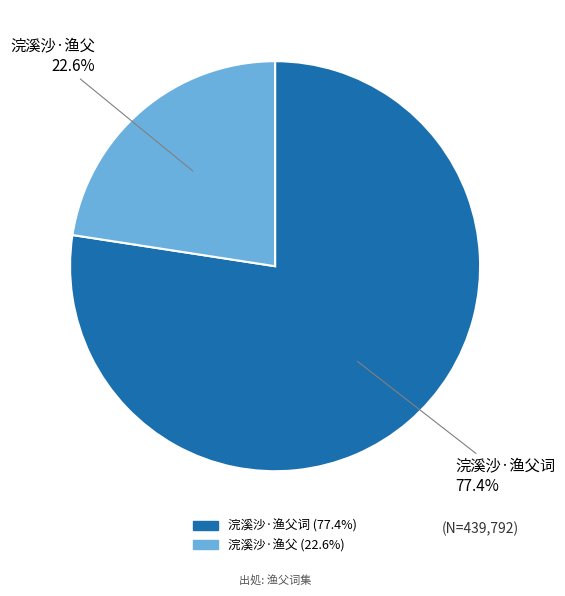

True or false: 浣溪沙·渔父 accounts for 23% of the total.

True